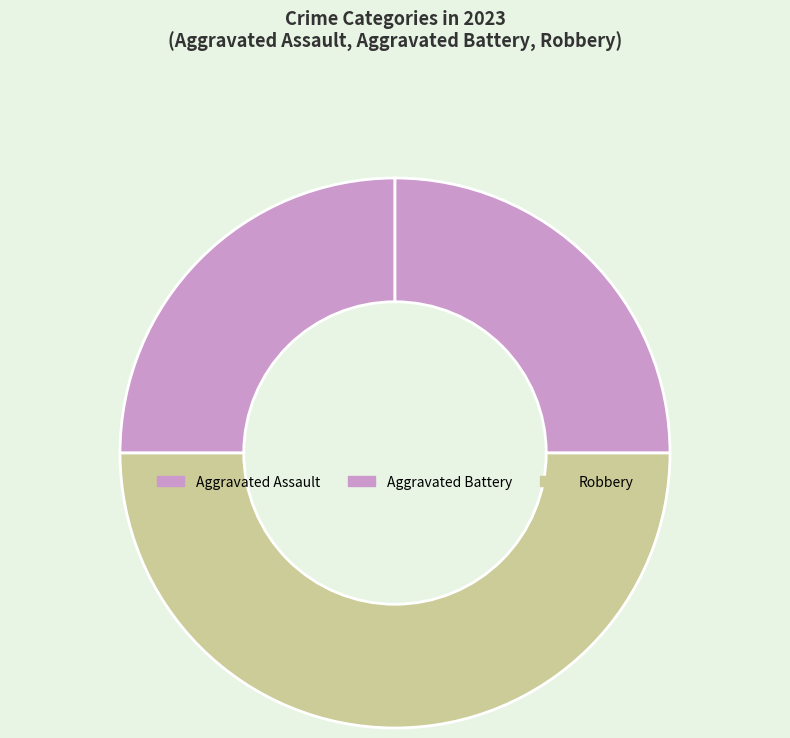

Is there any slice that represents more than half of the pie?

No